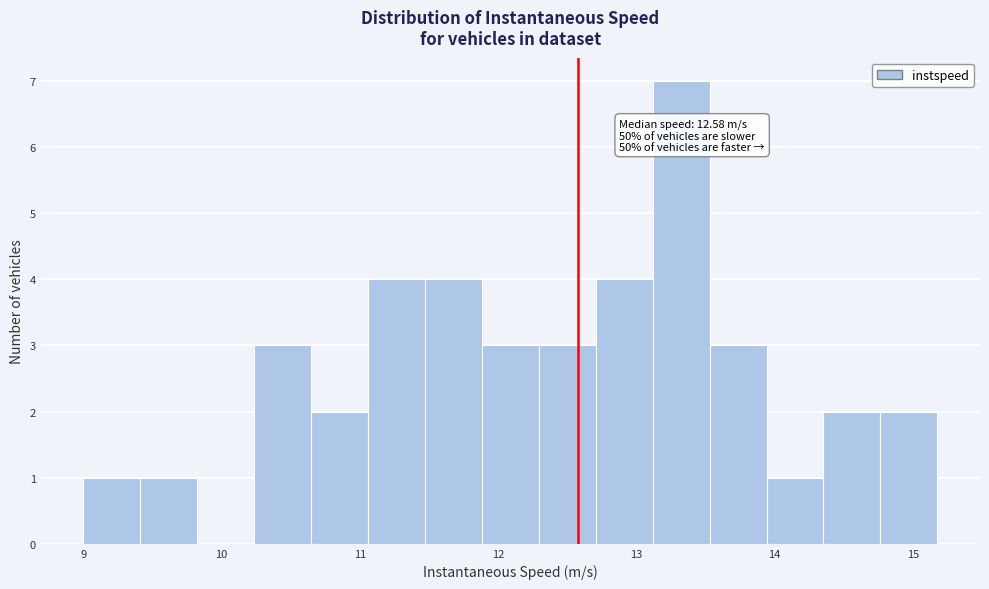

Which range on the x-axis has the tallest bar?

13.1 to 13.5